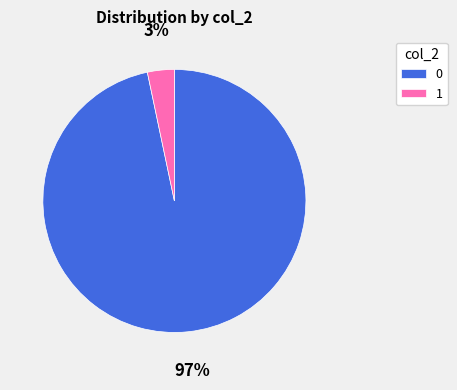

To the nearest percent, what is the combined percentage of 1 and 0?

100%